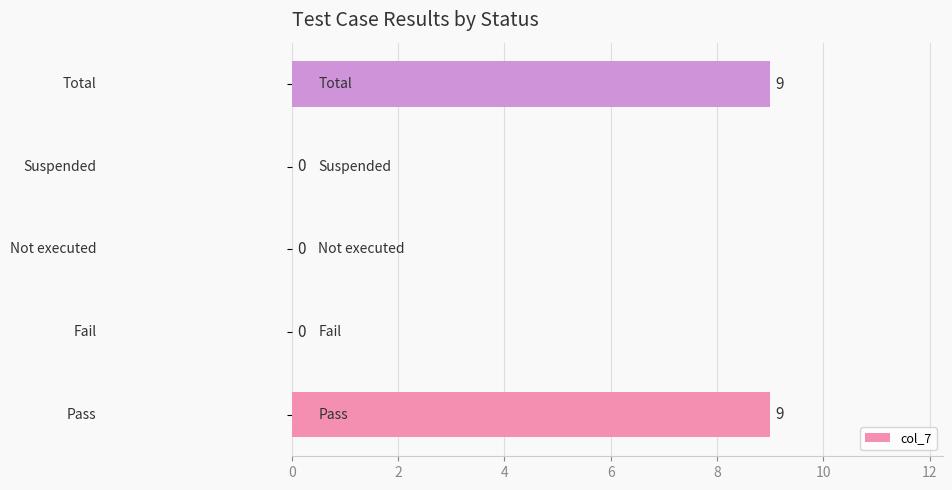

How many values are between 0 and 9?

5